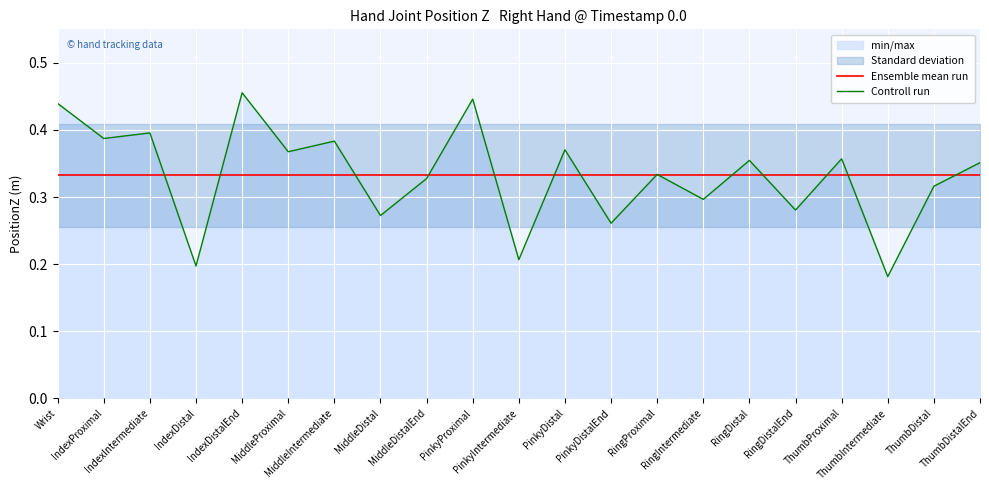

Is the value of Ensemble mean run at IndexProximal greater than the value of Controll run at MiddleProximal?

No